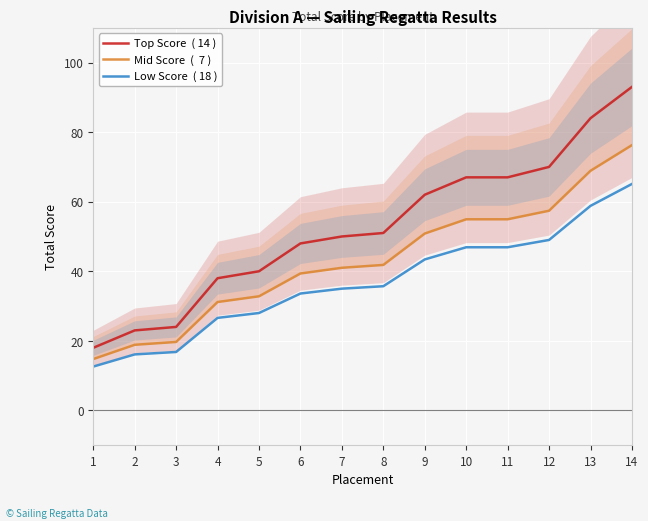

At which label is Mid Score  (  7 ) closest to 45?

8